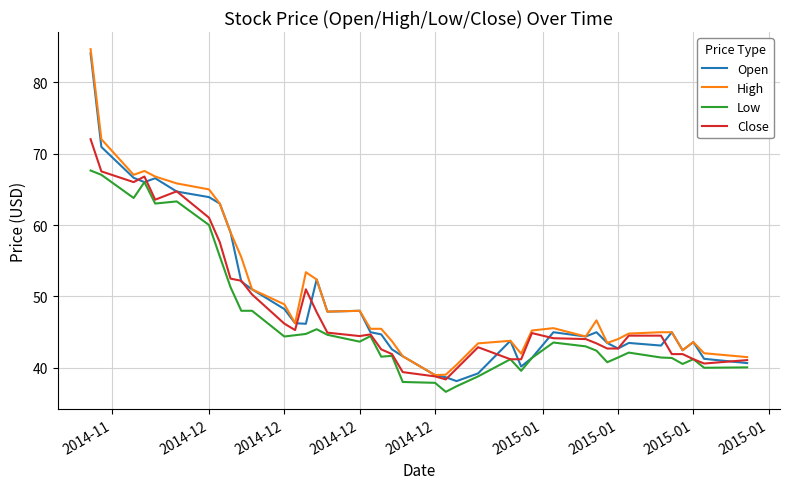

What is the minimum value shown in the chart?

36.7